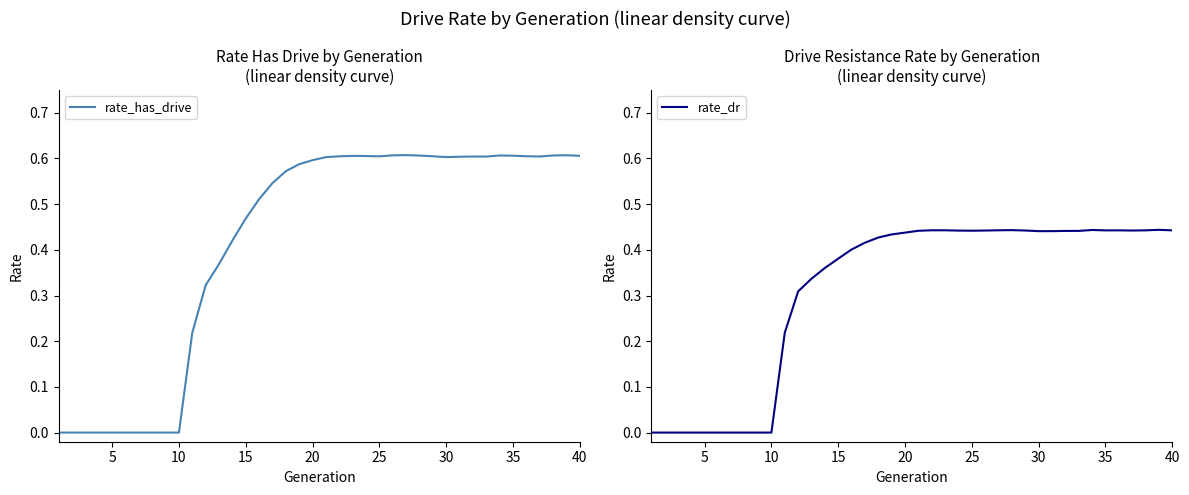

How many lines are shown in the chart?

2